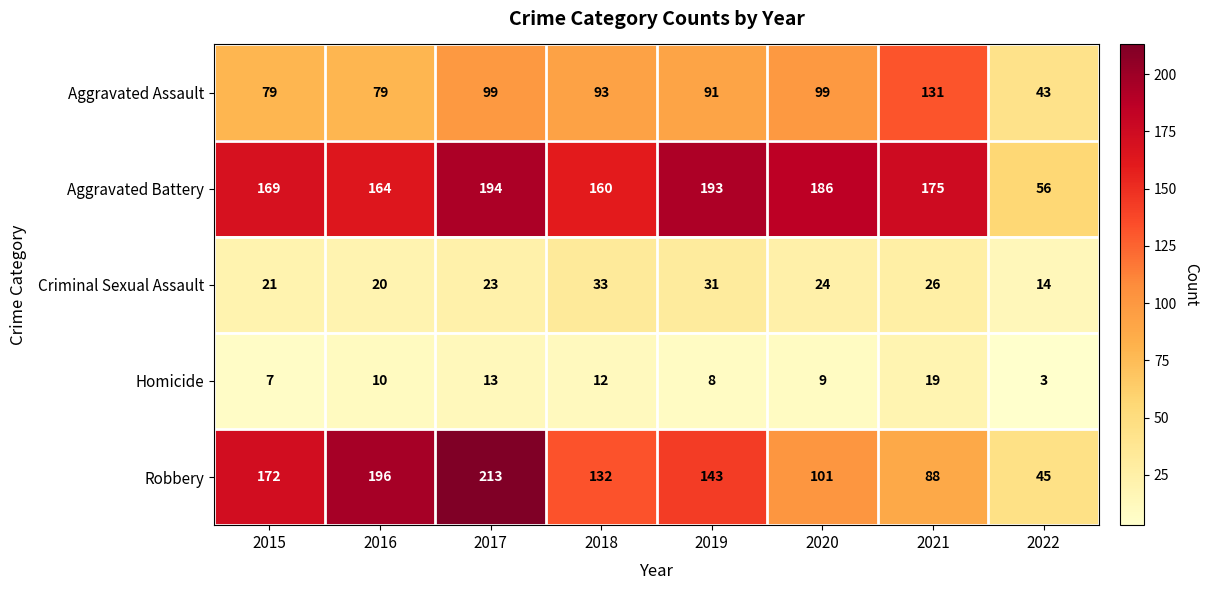

Which series has the largest total across all categories?

Aggravated Battery